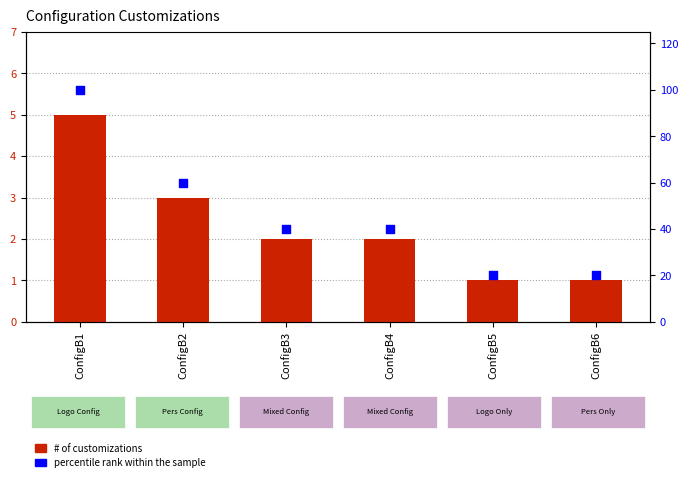

At how many categories does at least one series exceed 1?

6